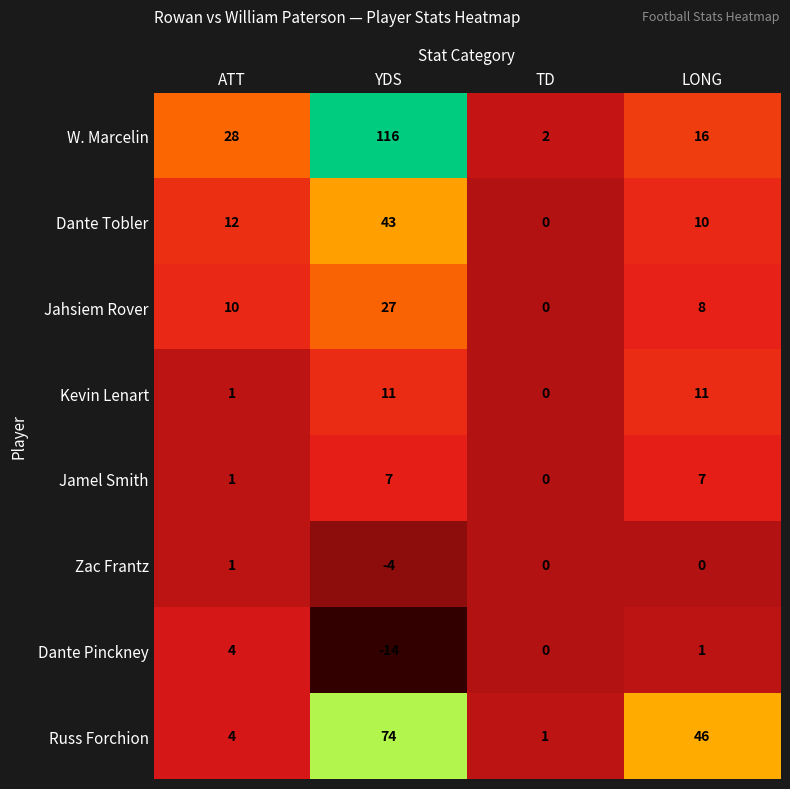

Rank the series by their maximum value, from highest to lowest.

W. Marcelin, Russ Forchion, Dante Tobler, Jahsiem Rover, Kevin Lenart, Jamel Smith, Dante Pinckney, Zac Frantz